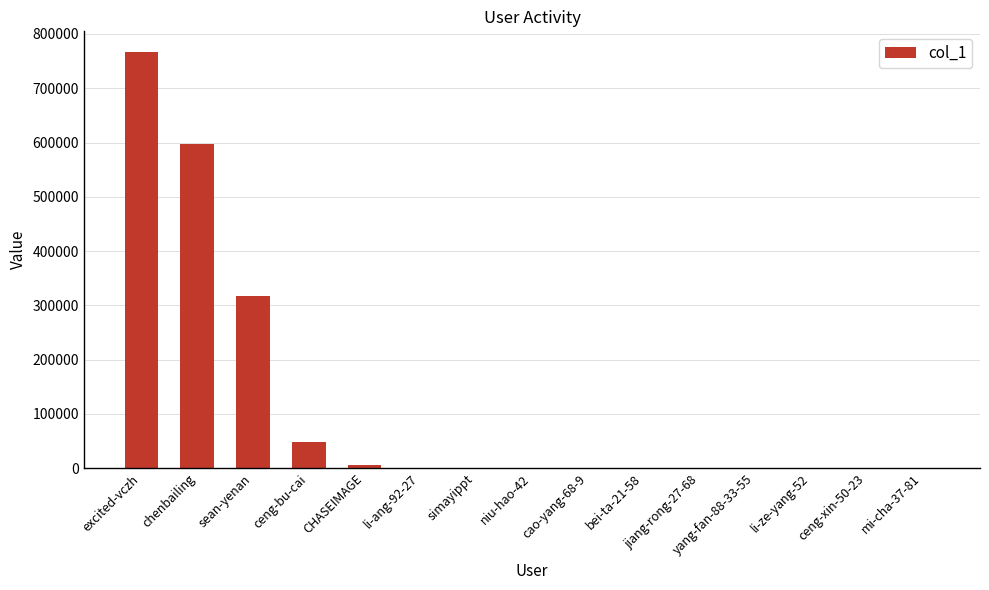

What is the difference between the values at li-ang-92-27 and yang-fan-88-33-55?

401